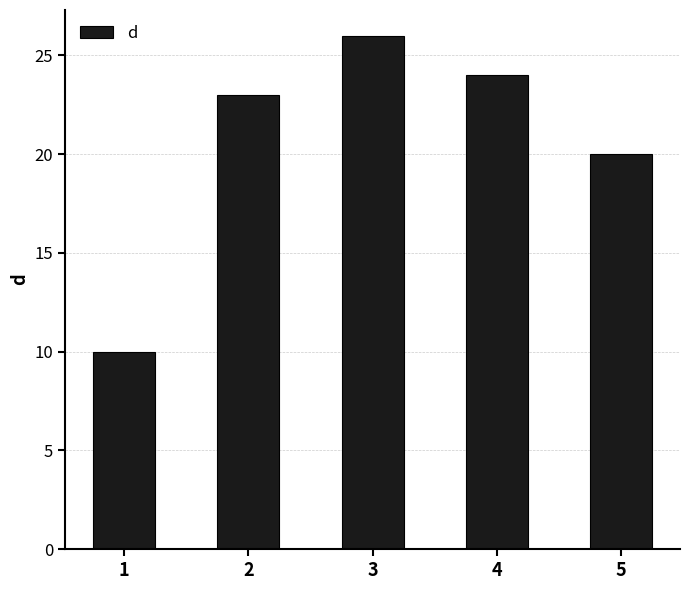

Is it true that the value at 1 is 15?

False